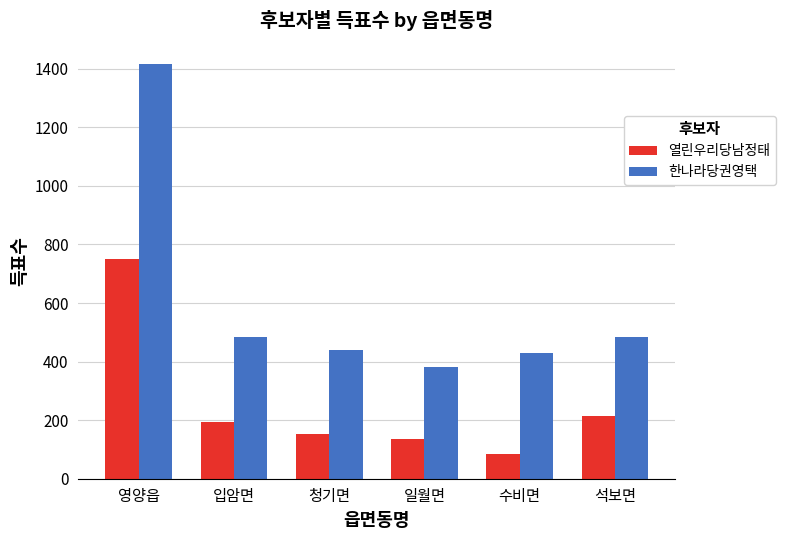

At which label is 열린우리당남정태 closest to 417?

석보면